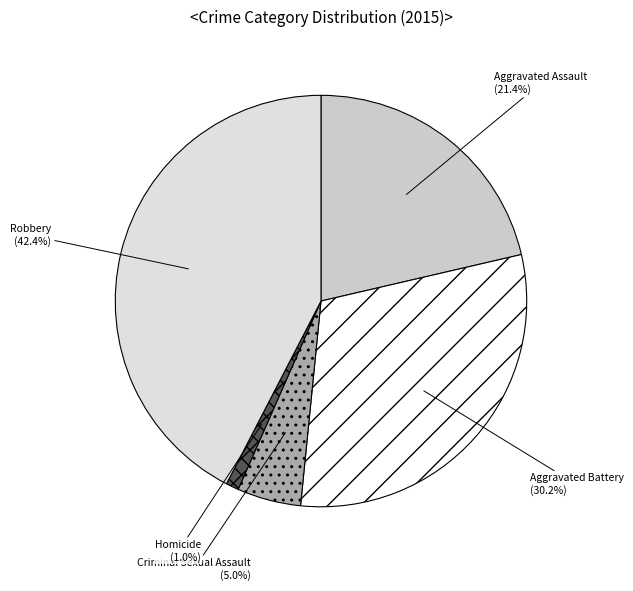

How many segments does this pie chart have?

5